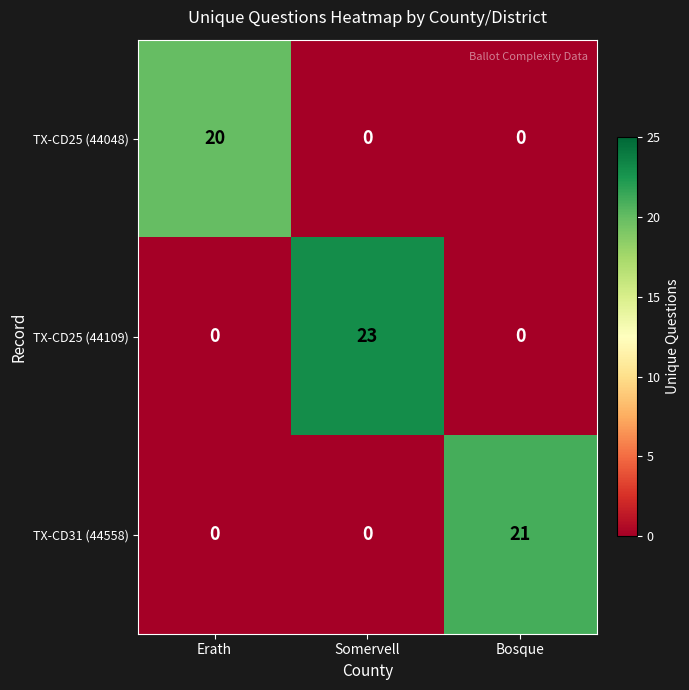

What is the sum of the TX-CD31 (44558) values at Bosque and Erath?

21